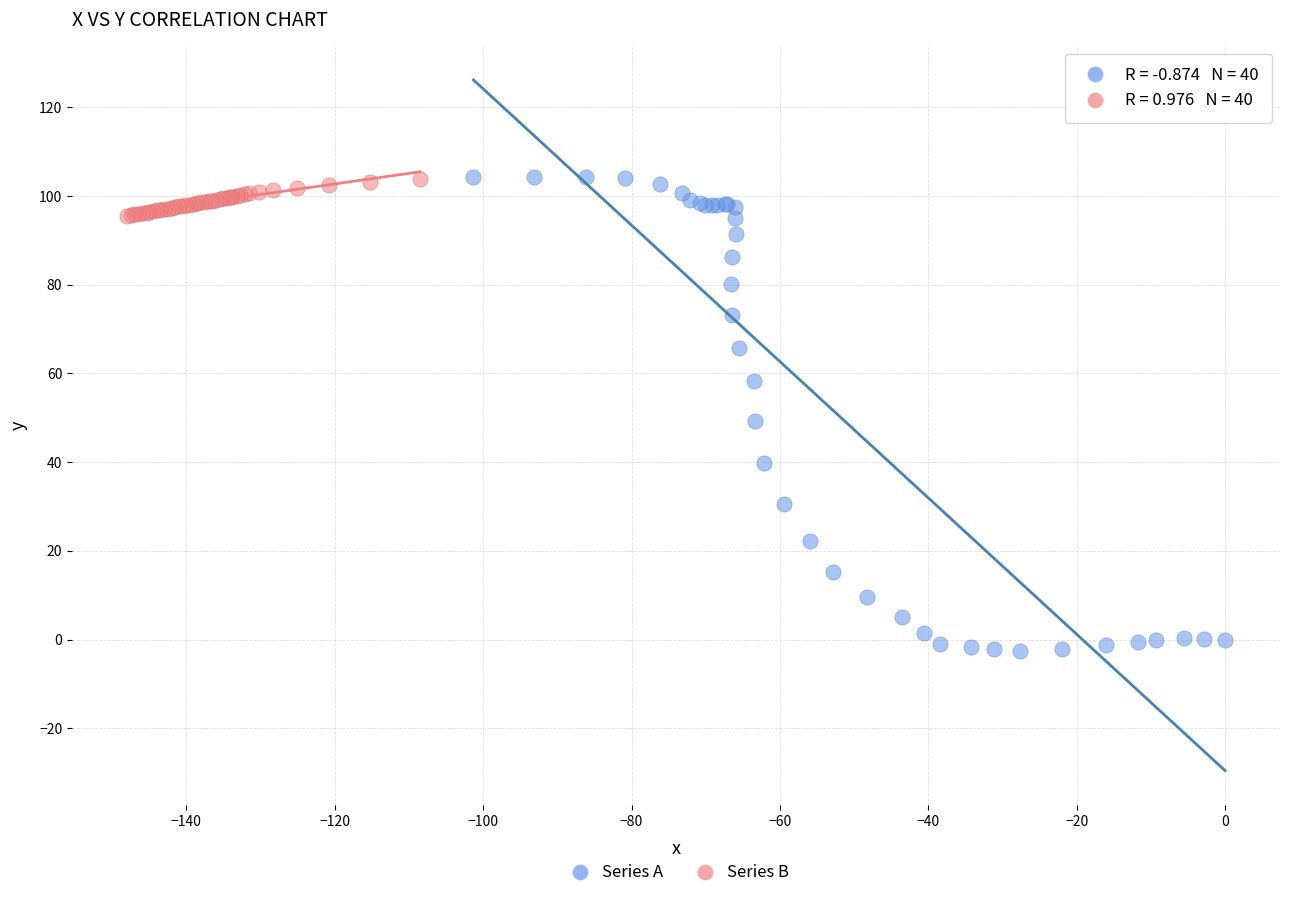

What are all the series names shown in the legend?

Series A, Series B